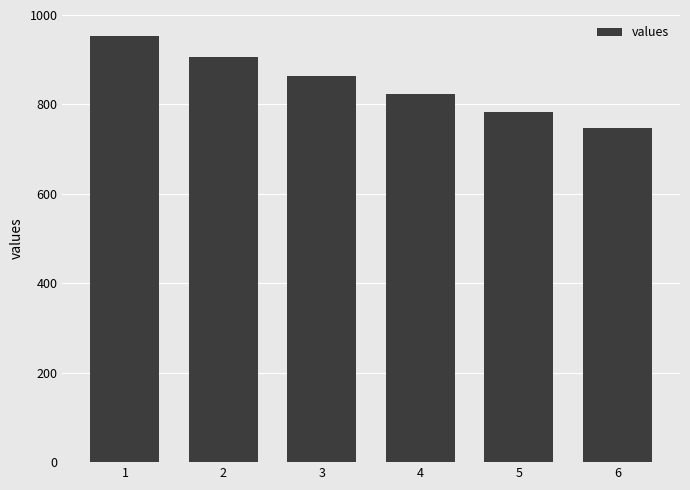

Which label corresponds to the largest value in the chart?

1